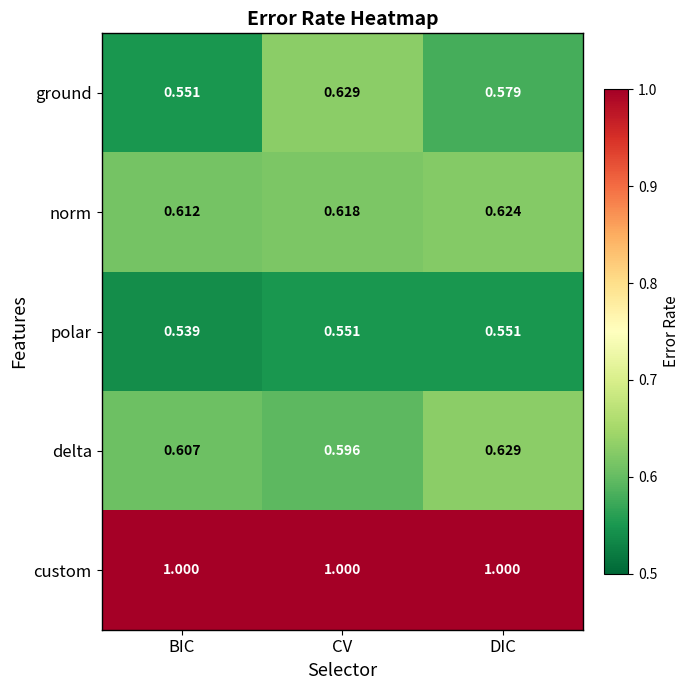

Which category has the lowest value in the ground series?

BIC